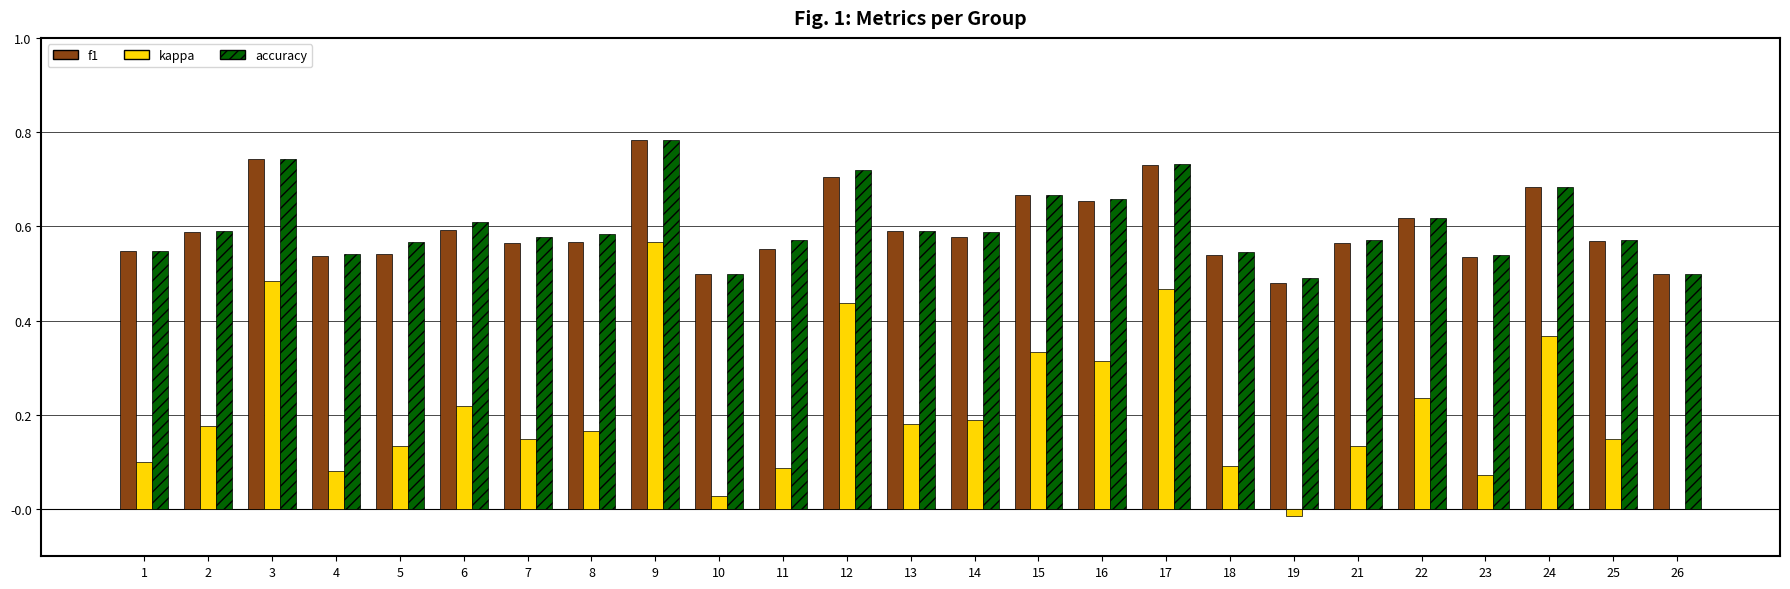

Which category has the highest value in the f1 series?

9